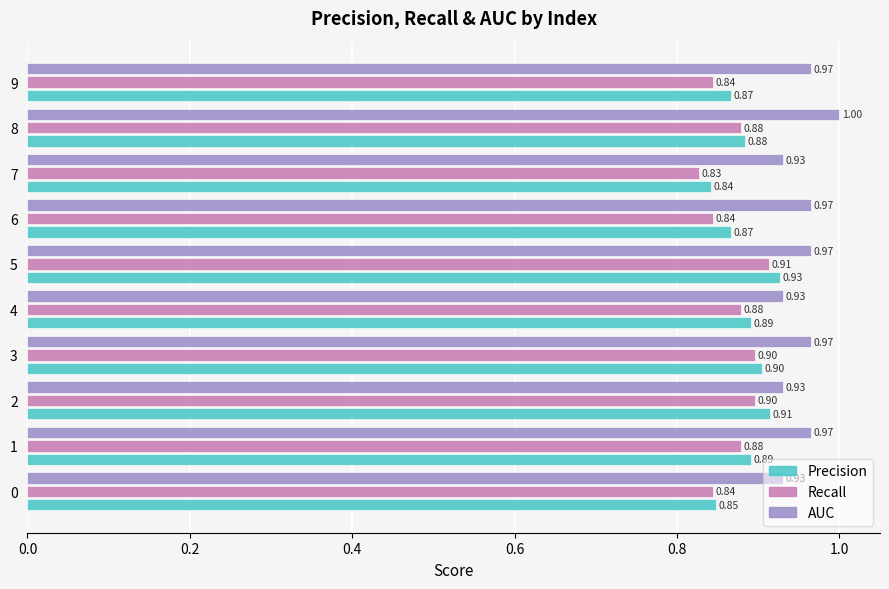

At how many categories does at least one series exceed 0?

10